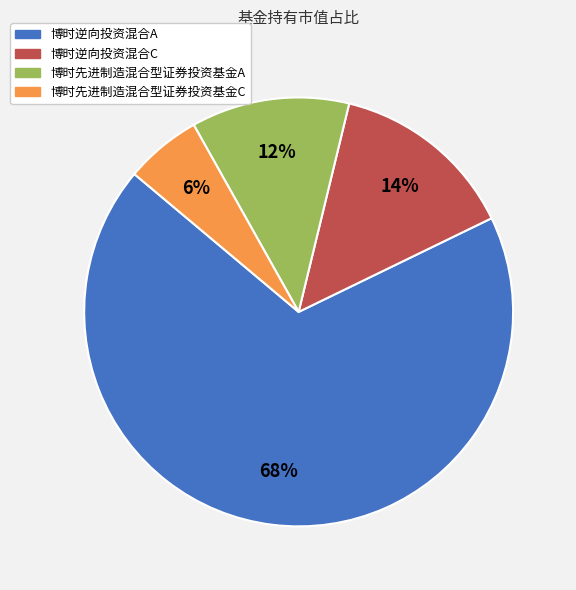

Between 博时逆向投资混合A and 博时先进制造混合型证券投资基金A, which is larger?

博时逆向投资混合A